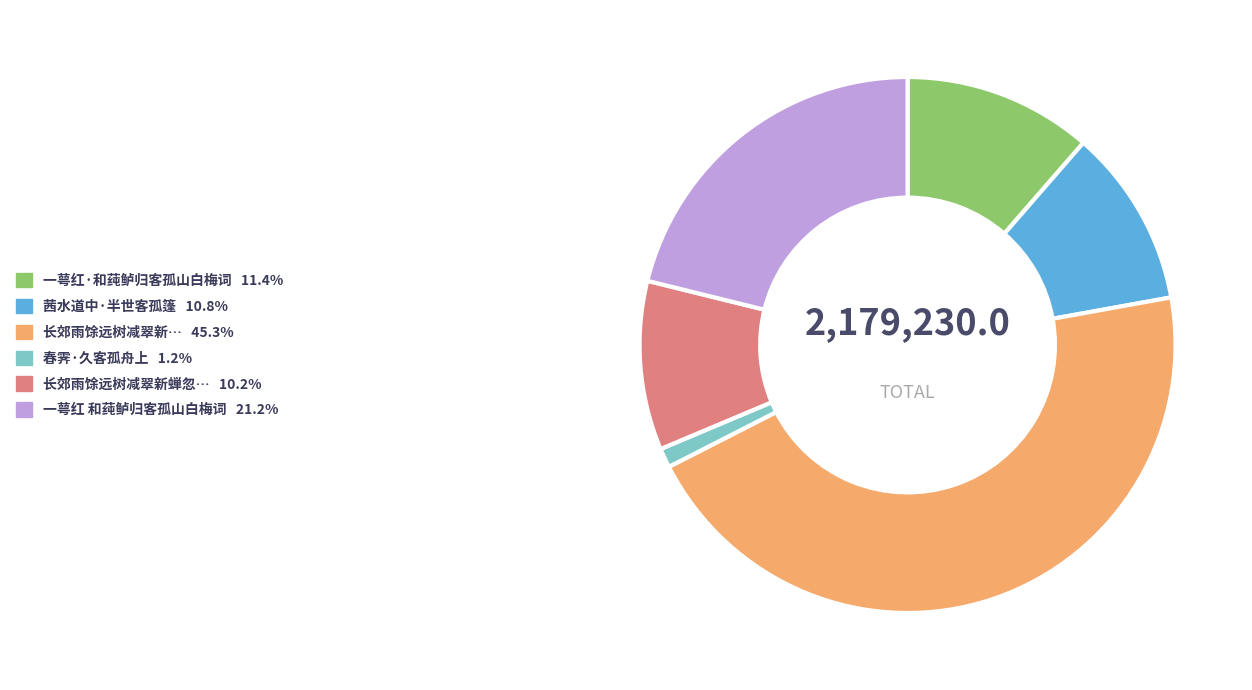

Does any single category account for the majority?

No